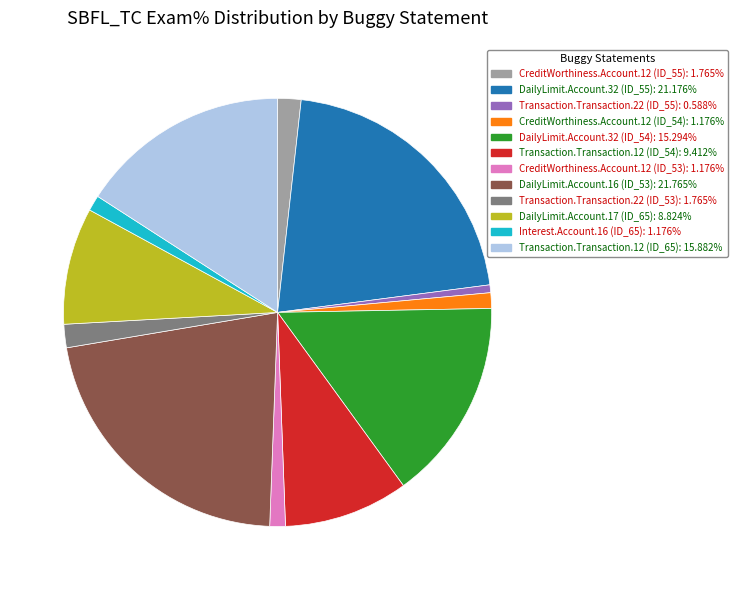

What is the smallest slice in the pie chart?

Transaction.Transaction.22 (ID_55)